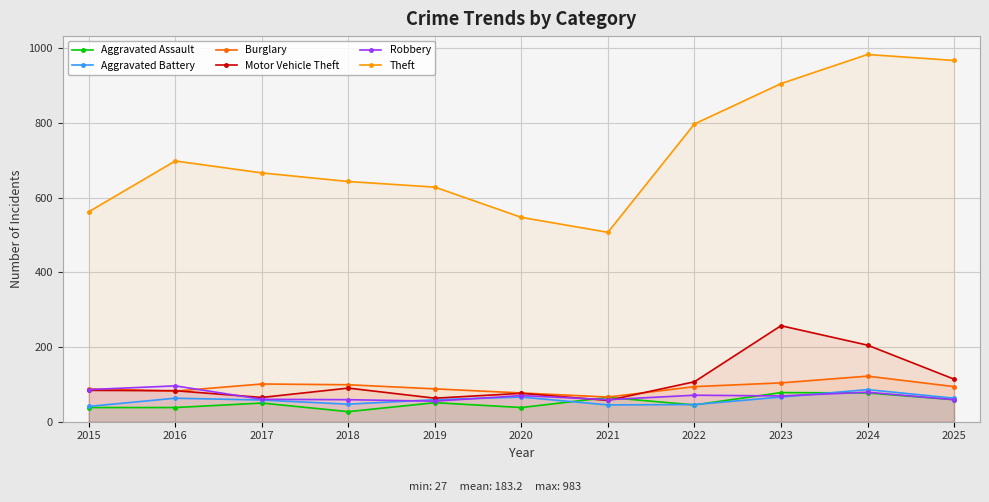

What are all the series names shown in the legend?

Aggravated Assault, Aggravated Battery, Burglary, Motor Vehicle Theft, Robbery, Theft